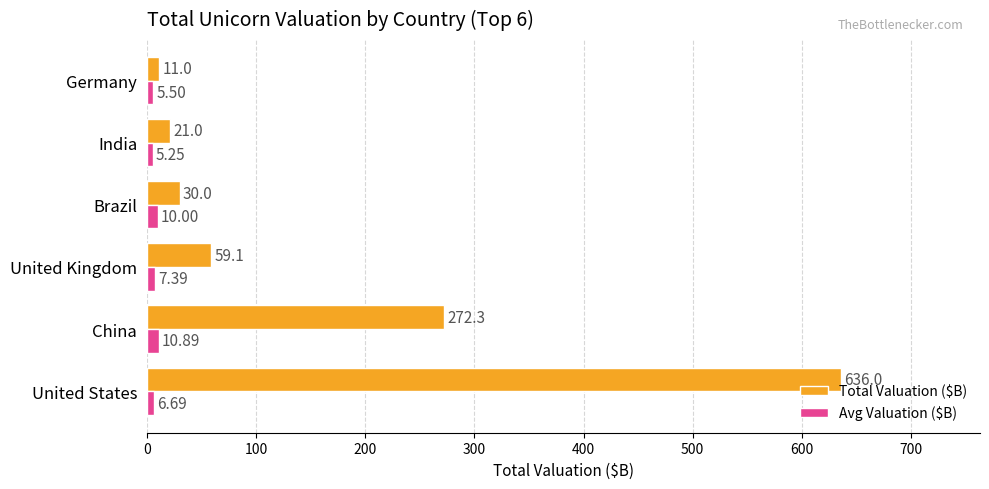

List the series in order of their peak value, highest first.

Total Valuation ($B), Avg Valuation ($B)